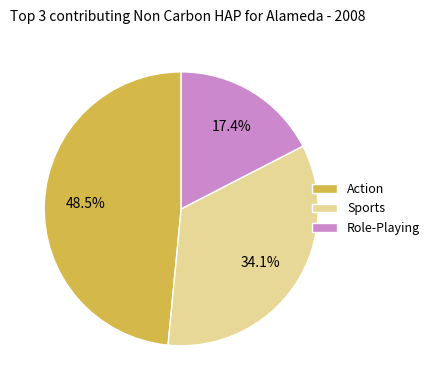

What is the smallest slice in the pie chart?

Role-Playing